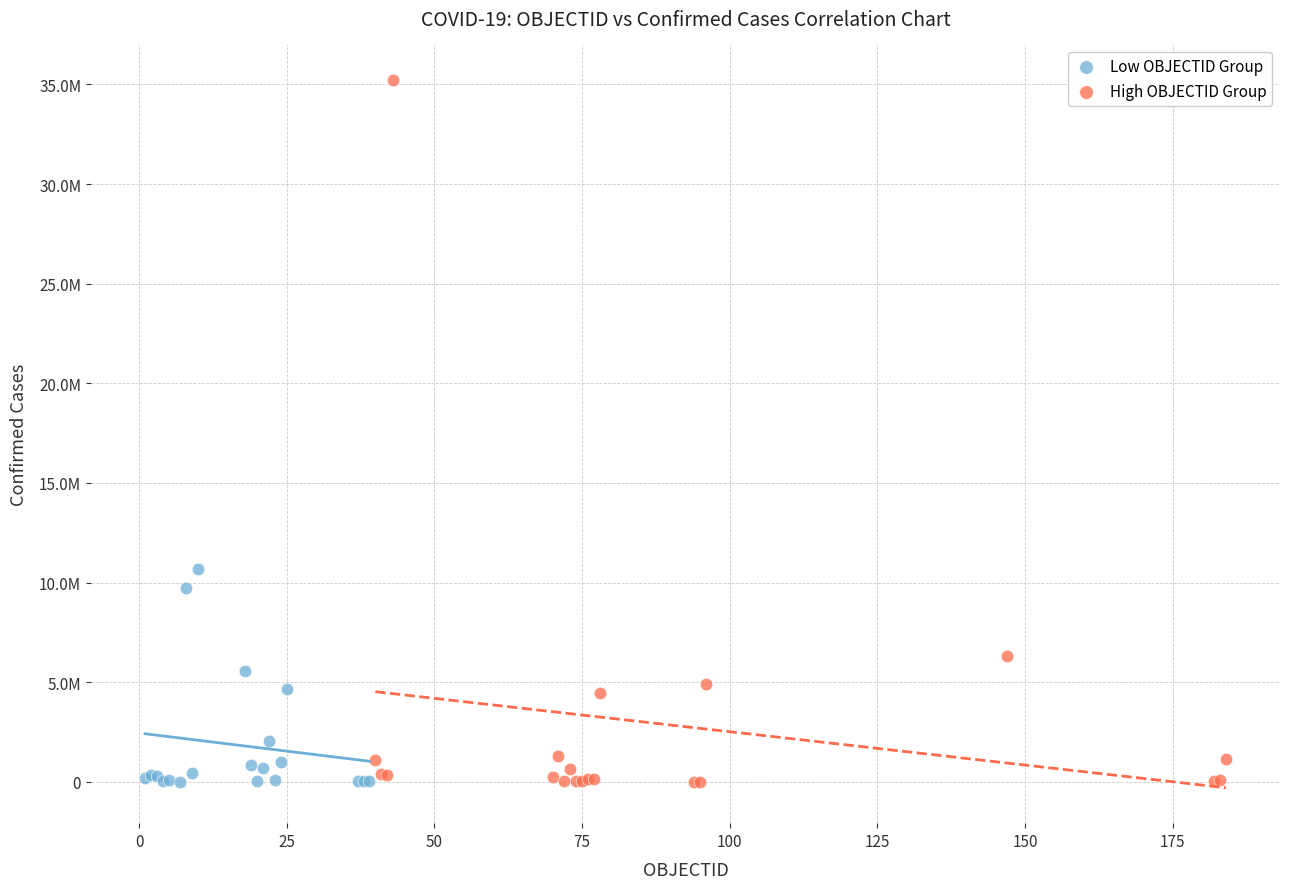

What are all the series names shown in the legend?

Low OBJECTID Group, High OBJECTID Group